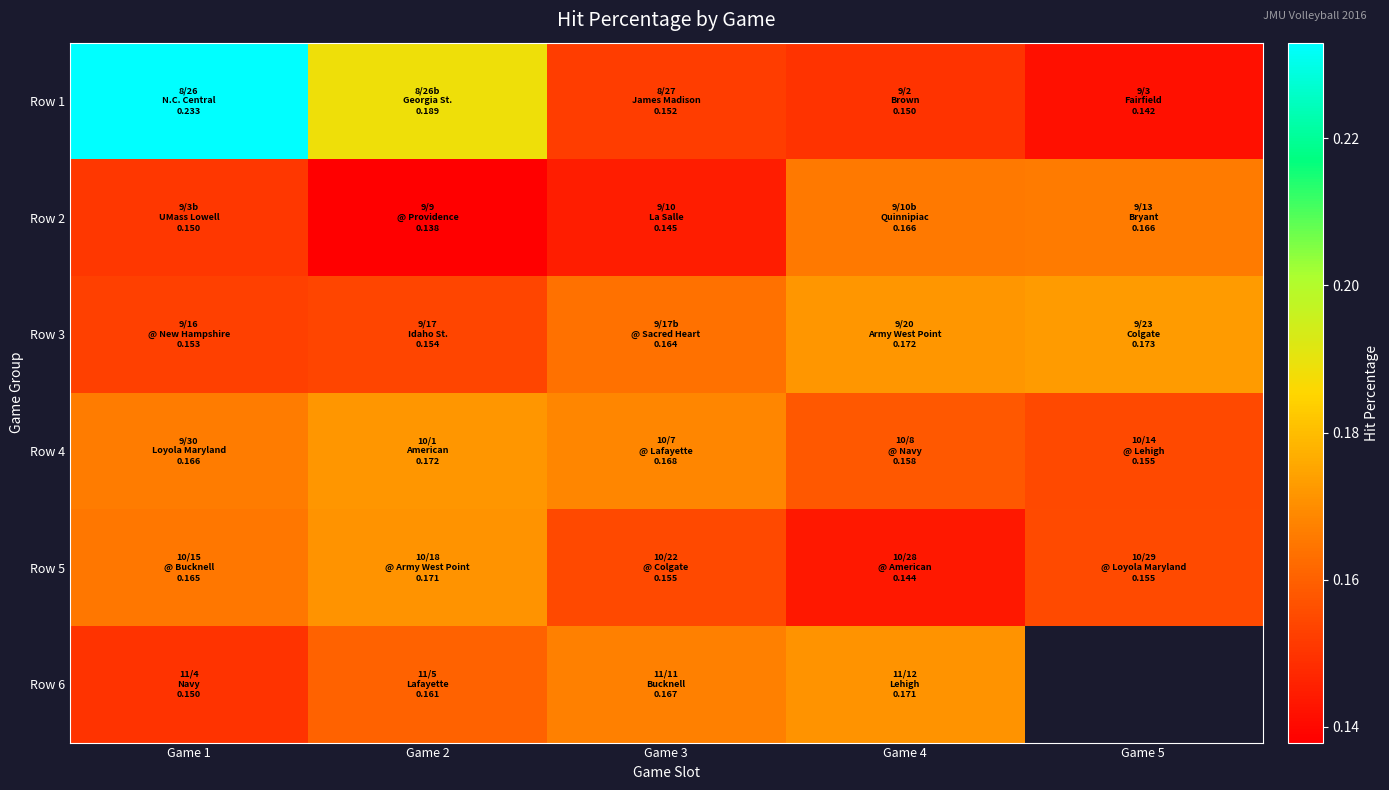

What is the smallest value displayed?

0.1